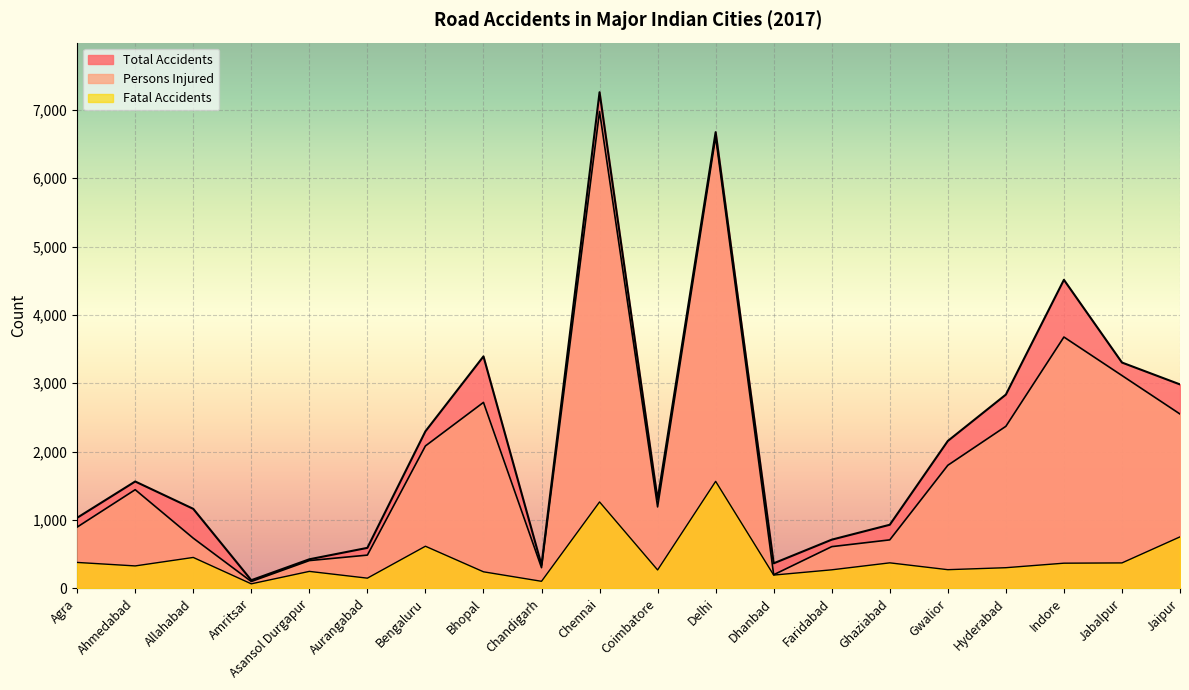

Where is the first local maximum for Total Accidents?

Ahmedabad